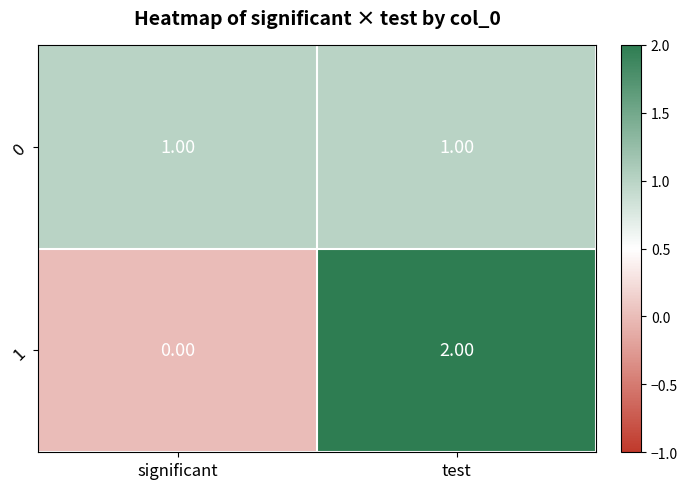

What is the spread (max minus min) of values at test?

1